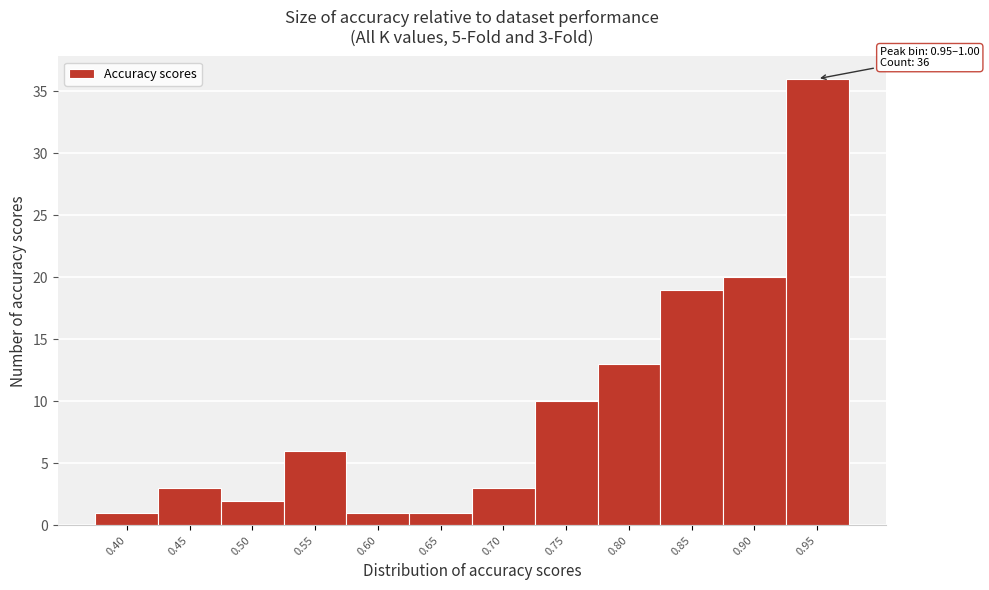

Reading right to left, list all the values displayed in this chart.

0.95=36	0.90=20	0.85=19	0.80=13	0.75=10	0.70=3	0.65=1	0.60=1	0.55=6	0.50=2	0.45=3	0.40=1